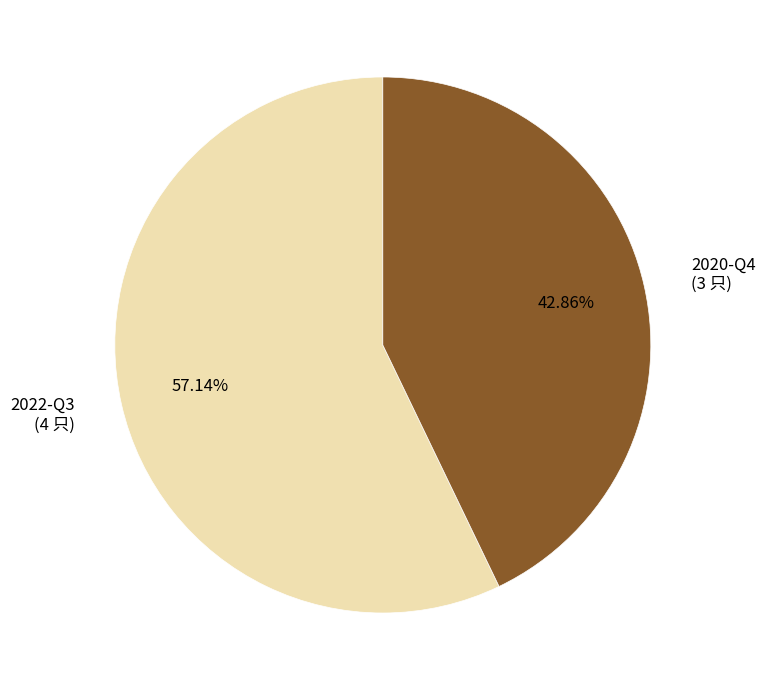

Does 2020-Q4 represent more than half of the total?

No